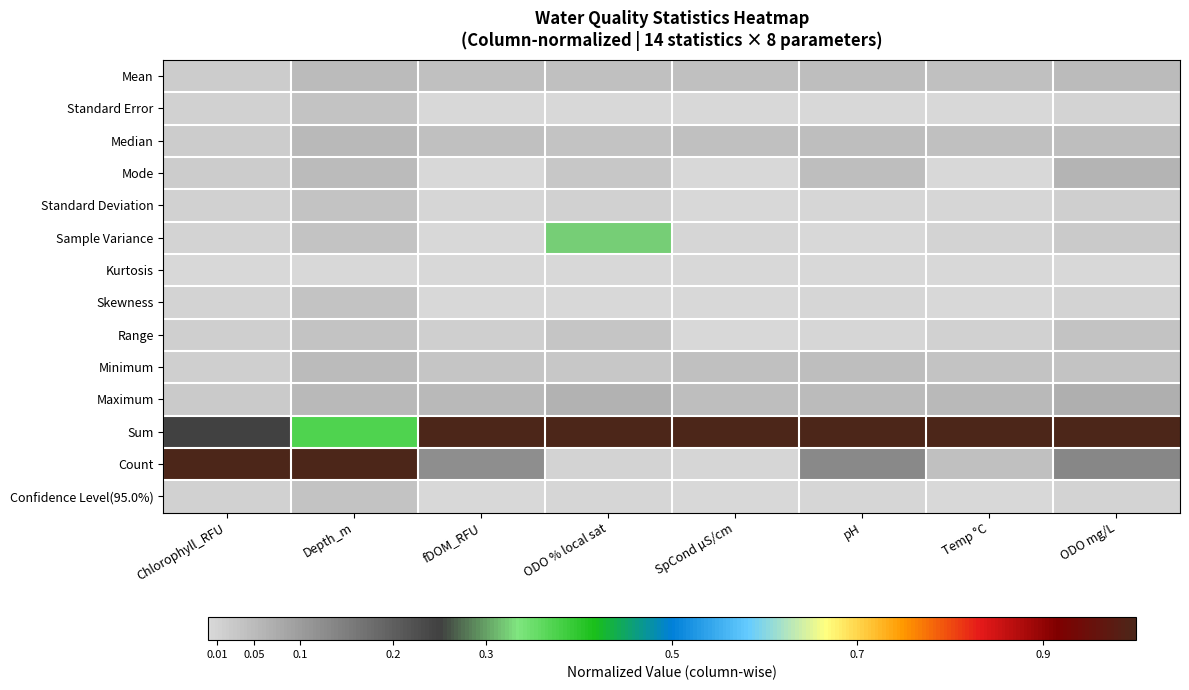

Reading left to right, extract all data points from this chart.

Mean: Chlorophyll_RFU=0.0	Depth_m=0.1	fDOM_RFU=0.0	ODO % local sat=0.0	SpCond µS/cm=0.0	pH=0.0	Temp °C=0.0	ODO mg/L=0.0
Standard Error: Chlorophyll_RFU=0.0	Depth_m=0.0	fDOM_RFU=0.0	ODO % local sat=0.0	SpCond µS/cm=0.0	pH=0.0	Temp °C=0.0	ODO mg/L=0.0
Median: Chlorophyll_RFU=0.0	Depth_m=0.1	fDOM_RFU=0.0	ODO % local sat=0.0	SpCond µS/cm=0.0	pH=0.0	Temp °C=0.0	ODO mg/L=0.0
Mode: Chlorophyll_RFU=0.0	Depth_m=0.1	fDOM_RFU=0.0	ODO % local sat=0.0	SpCond µS/cm=0.0	pH=0.0	Temp °C=0.0	ODO mg/L=0.1
Standard Deviation: Chlorophyll_RFU=0.0	Depth_m=0.0	fDOM_RFU=0.0	ODO % local sat=0.0	SpCond µS/cm=0.0	pH=0.0	Temp °C=0.0	ODO mg/L=0.0
Sample Variance: Chlorophyll_RFU=0.0	Depth_m=0.0	fDOM_RFU=0.0	ODO % local sat=0.3	SpCond µS/cm=0.0	pH=0.0	Temp °C=0.0	ODO mg/L=0.0
Kurtosis: Chlorophyll_RFU=0.0	Depth_m=0.0	fDOM_RFU=0.0	ODO % local sat=0.0	SpCond µS/cm=0.0	pH=0.0	Temp °C=0.0	ODO mg/L=0.0
Skewness: Chlorophyll_RFU=0.0	Depth_m=0.0	fDOM_RFU=0.0	ODO % local sat=0.0	SpCond µS/cm=0.0	pH=0.0	Temp °C=0.0	ODO mg/L=0.0
Range: Chlorophyll_RFU=0.0	Depth_m=0.0	fDOM_RFU=0.0	ODO % local sat=0.0	SpCond µS/cm=0.0	pH=0.0	Temp °C=0.0	ODO mg/L=0.0
Minimum: Chlorophyll_RFU=0.0	Depth_m=0.0	fDOM_RFU=0.0	ODO % local sat=0.0	SpCond µS/cm=0.0	pH=0.0	Temp °C=0.0	ODO mg/L=0.0
Maximum: Chlorophyll_RFU=0.0	Depth_m=0.1	fDOM_RFU=0.1	ODO % local sat=0.1	SpCond µS/cm=0.0	pH=0.0	Temp °C=0.1	ODO mg/L=0.1
Sum: Chlorophyll_RFU=0.2	Depth_m=0.4	fDOM_RFU=1.0	ODO % local sat=1.0	SpCond µS/cm=1.0	pH=1.0	Temp °C=1.0	ODO mg/L=1.0
Count: Chlorophyll_RFU=1.0	Depth_m=1.0	fDOM_RFU=0.1	ODO % local sat=0.0	SpCond µS/cm=0.0	pH=0.1	Temp °C=0.0	ODO mg/L=0.1
Confidence Level(95.0%): Chlorophyll_RFU=0.0	Depth_m=0.0	fDOM_RFU=0.0	ODO % local sat=0.0	SpCond µS/cm=0.0	pH=0.0	Temp °C=0.0	ODO mg/L=0.0